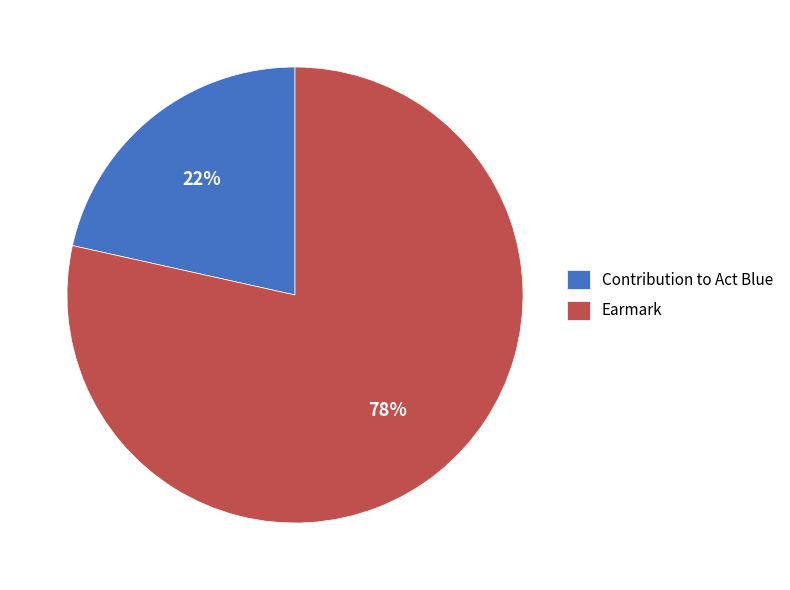

To the nearest percent, what is the combined percentage of Contribution to Act Blue and Earmark?

100%